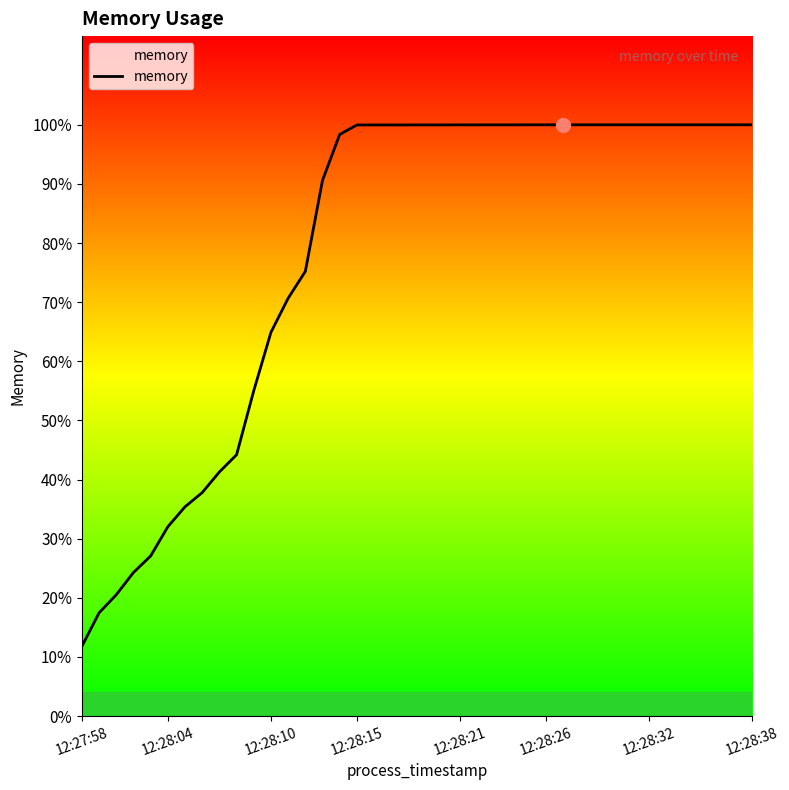

Does the chart have visible grid lines?

No